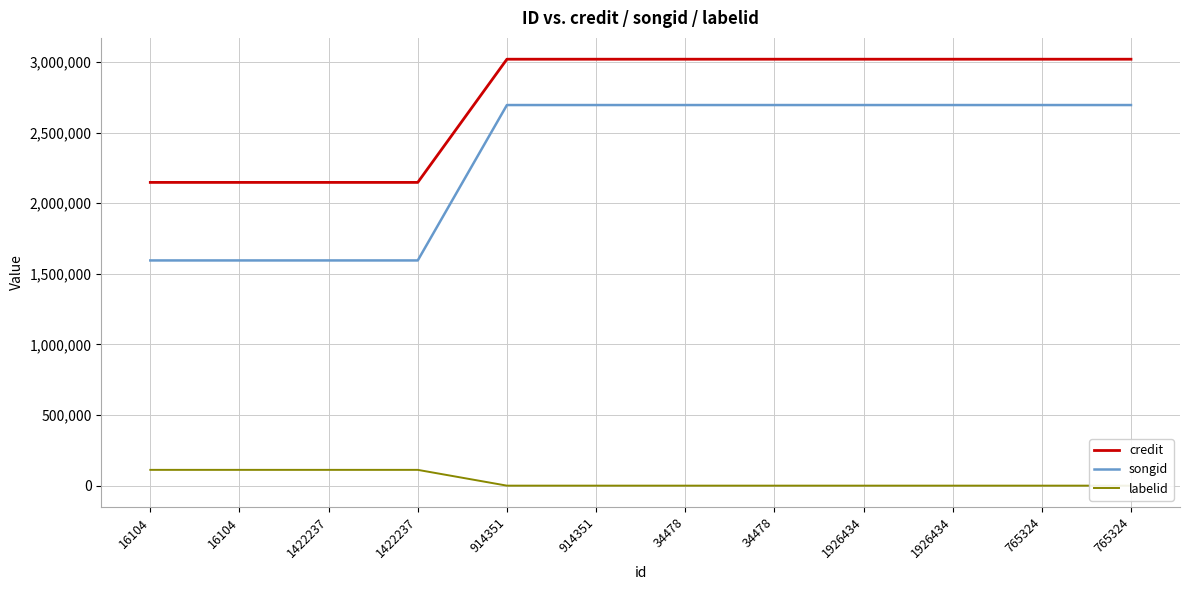

Between 34478 and 765324, which is larger?

34478